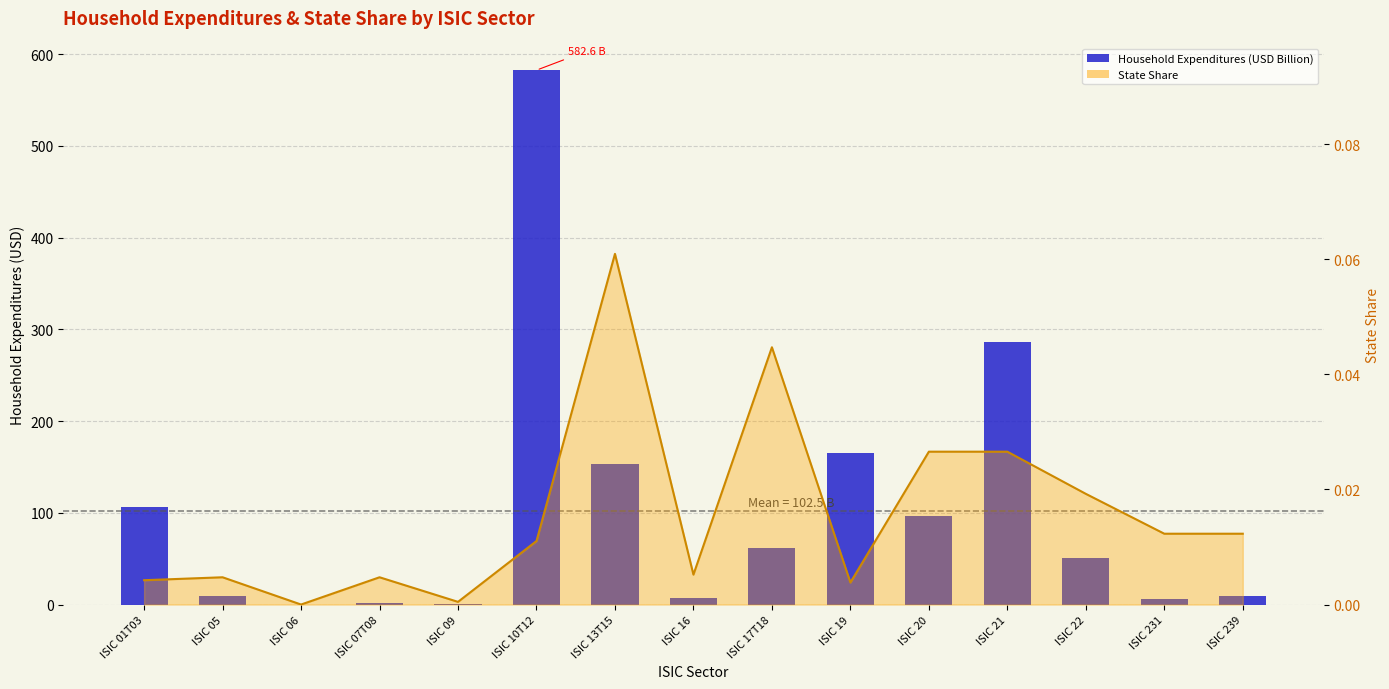

List the labels in order of value, largest first.

ISIC 10T12, ISIC 21, ISIC 19, ISIC 13T15, ISIC 01T03, ISIC 20, ISIC 17T18, ISIC 22, ISIC 05, ISIC 239, ISIC 16, ISIC 231, ISIC 07T08, ISIC 09, ISIC 06